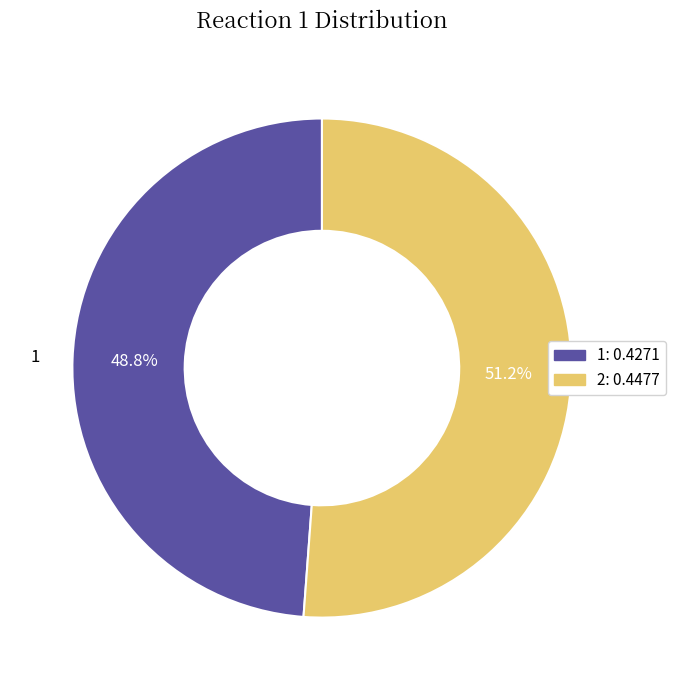

To the nearest percent, what is the combined percentage of 2 and 1?

100%